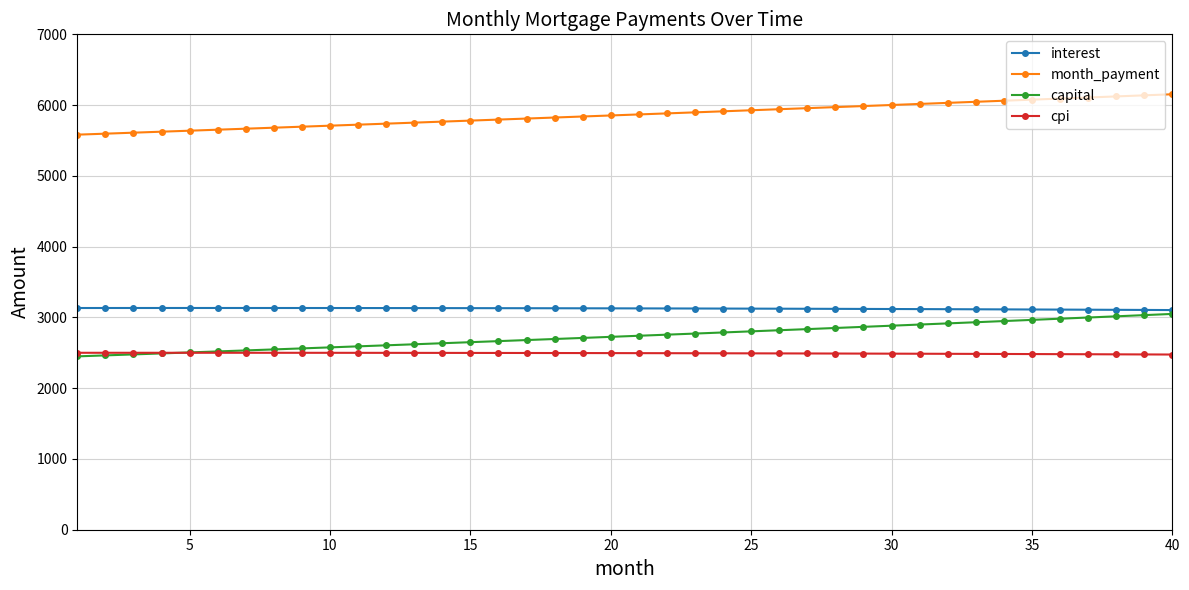

True or false: capital and month_payment intersect in this chart.

False